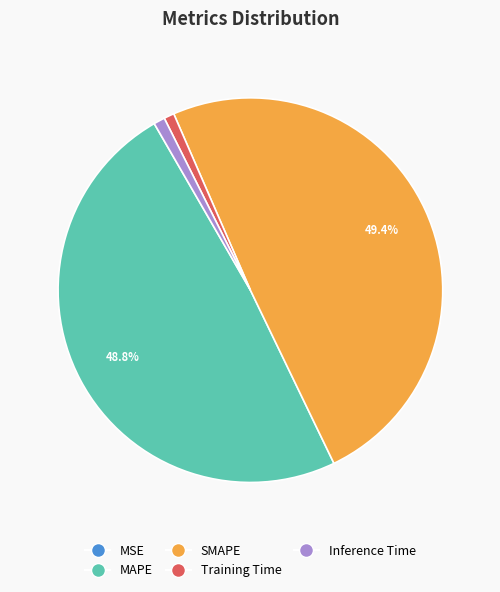

What is the largest slice in the pie chart?

SMAPE